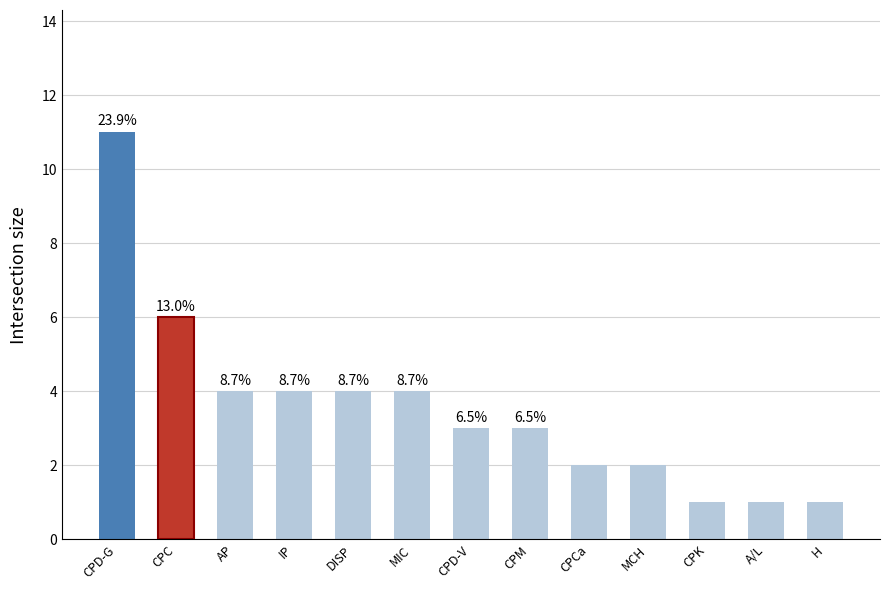

Does the chart contain any negative values?

No